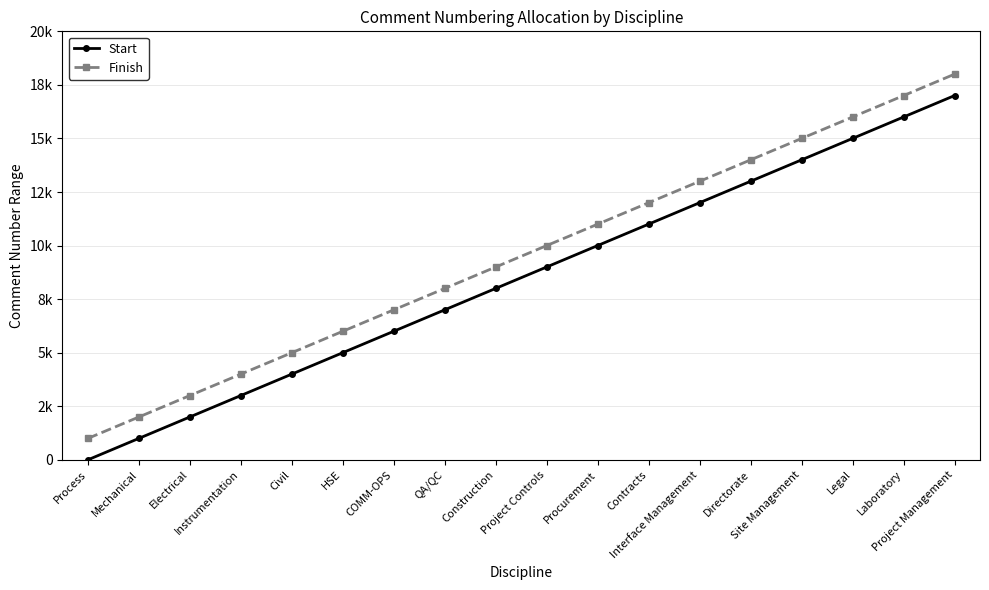

True or false: Finish and Start cross at least once.

False